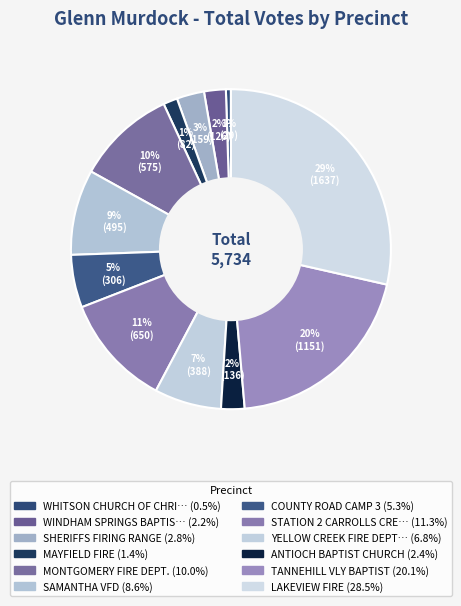

Which slice is the largest?

LAKEVIEW FIRE